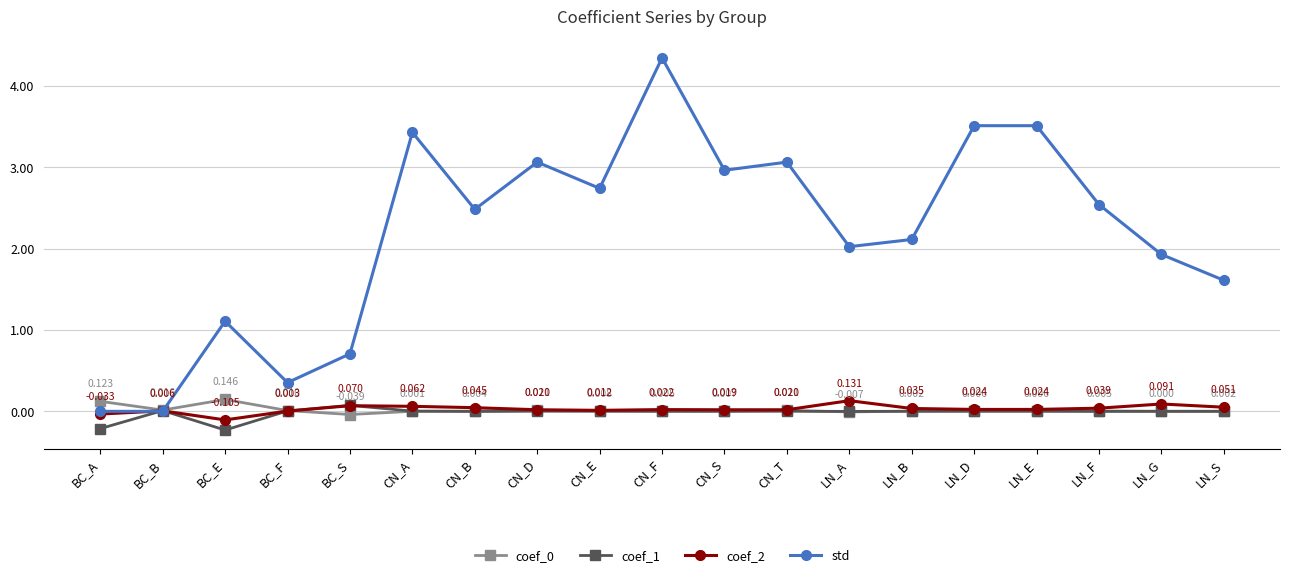

At which label does coef_0 first exceed 0?

BC_A